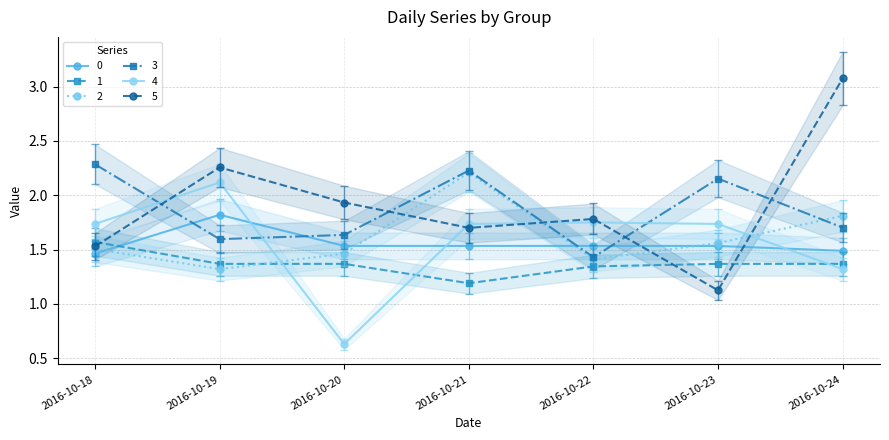

What is the total value across all series at 2016-10-19?

10.8